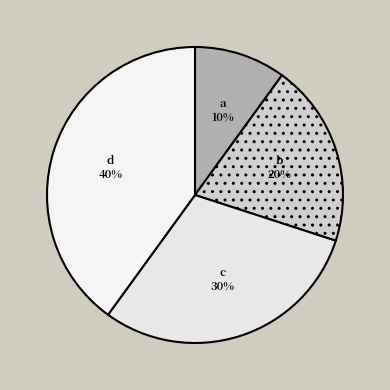

How many slices are in this pie chart?

4